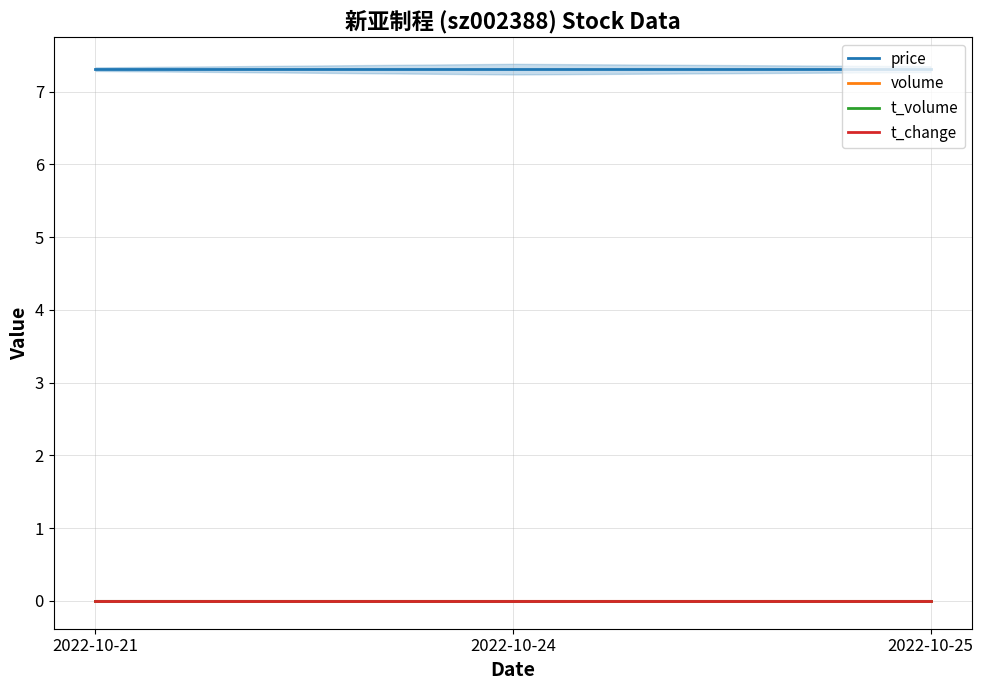

What is the spread (max minus min) of values at 2022-10-24?

7.3